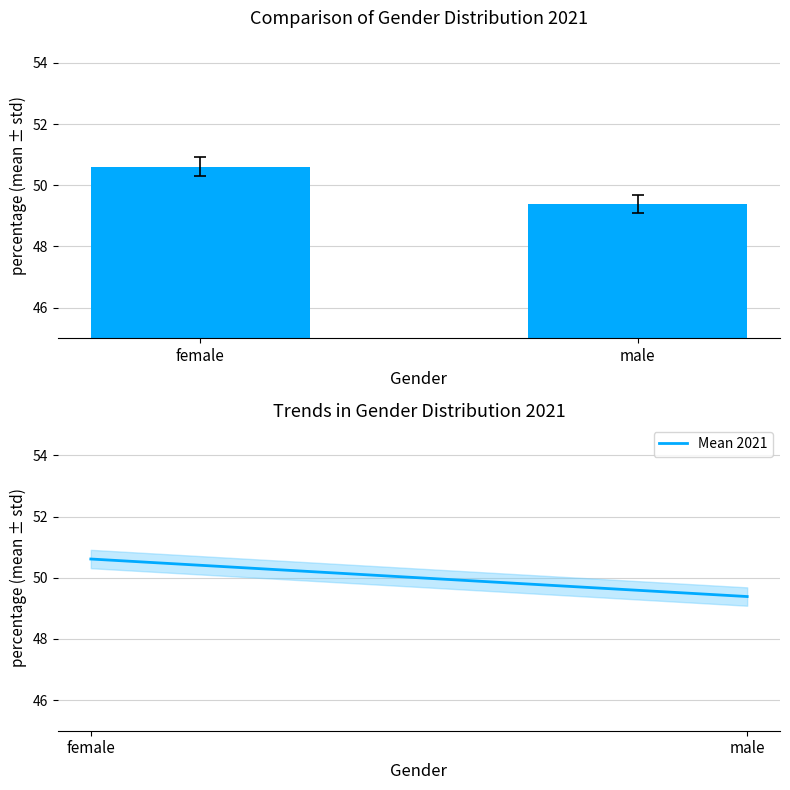

What is the value of the 1st bar from the left?

50.6